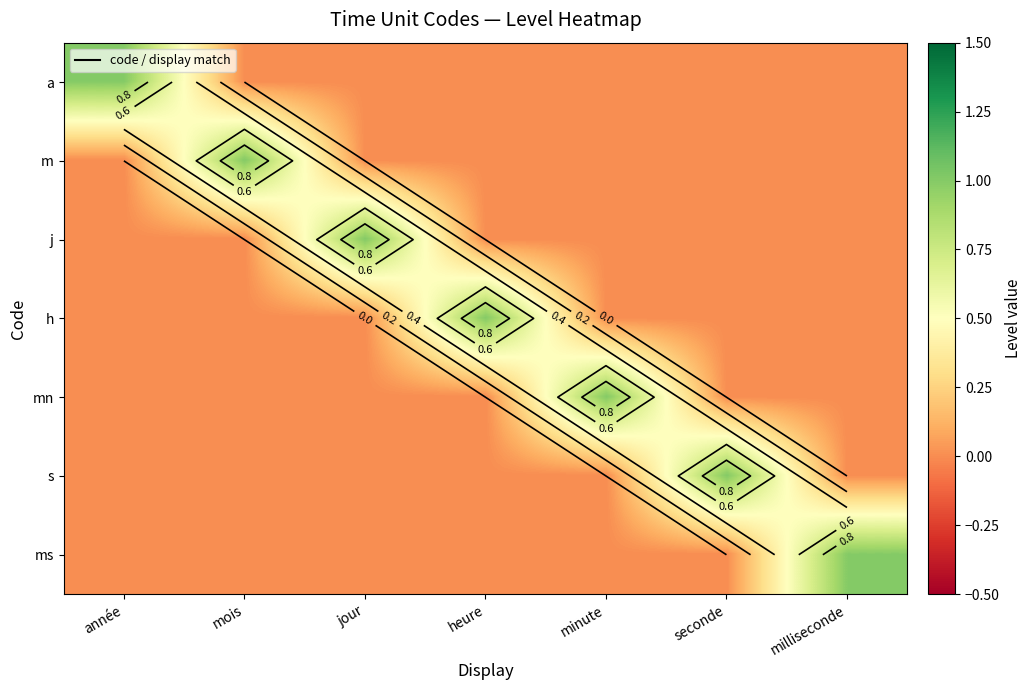

What is the total value across all series at minute?

1